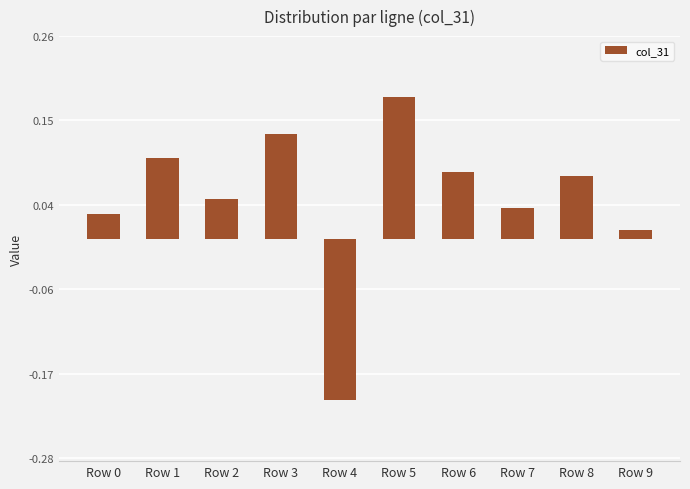

At which category does the chart reach its minimum across all series?

Row 4